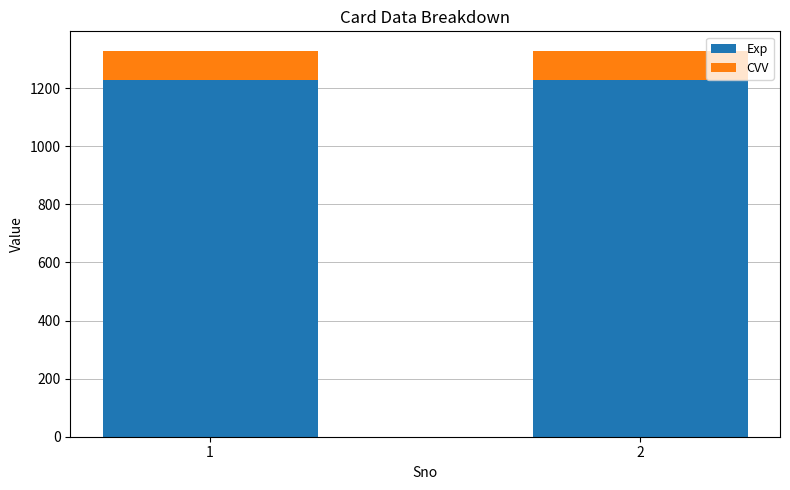

What is the highest value of the Exp series?

1229